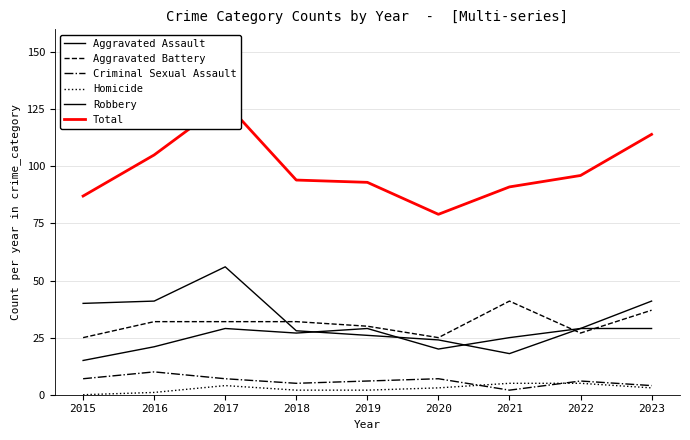

At how many categories does at least one series exceed 40?

9